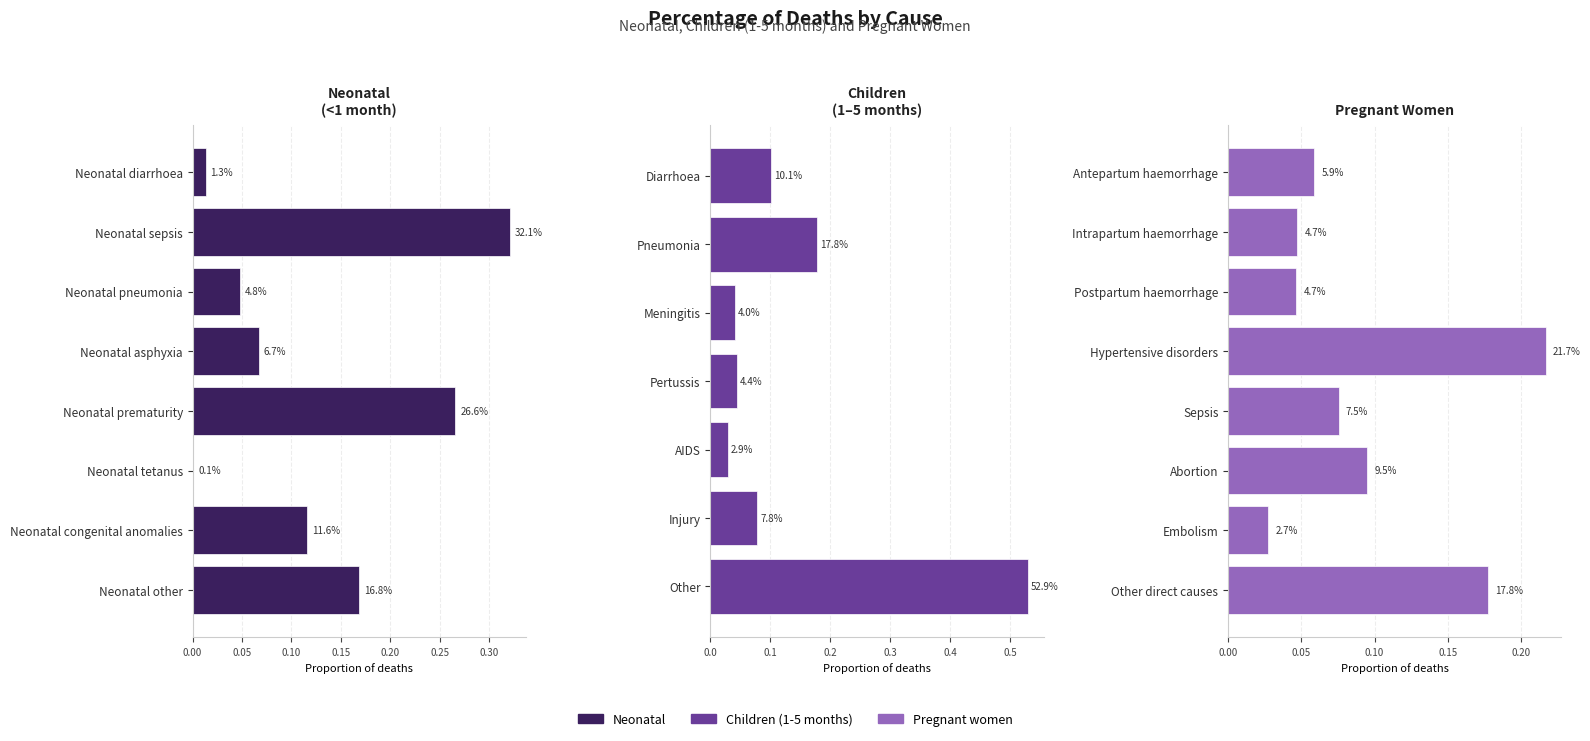

What is the value of the Pregnant women bar at the 6th from the left?

0.1